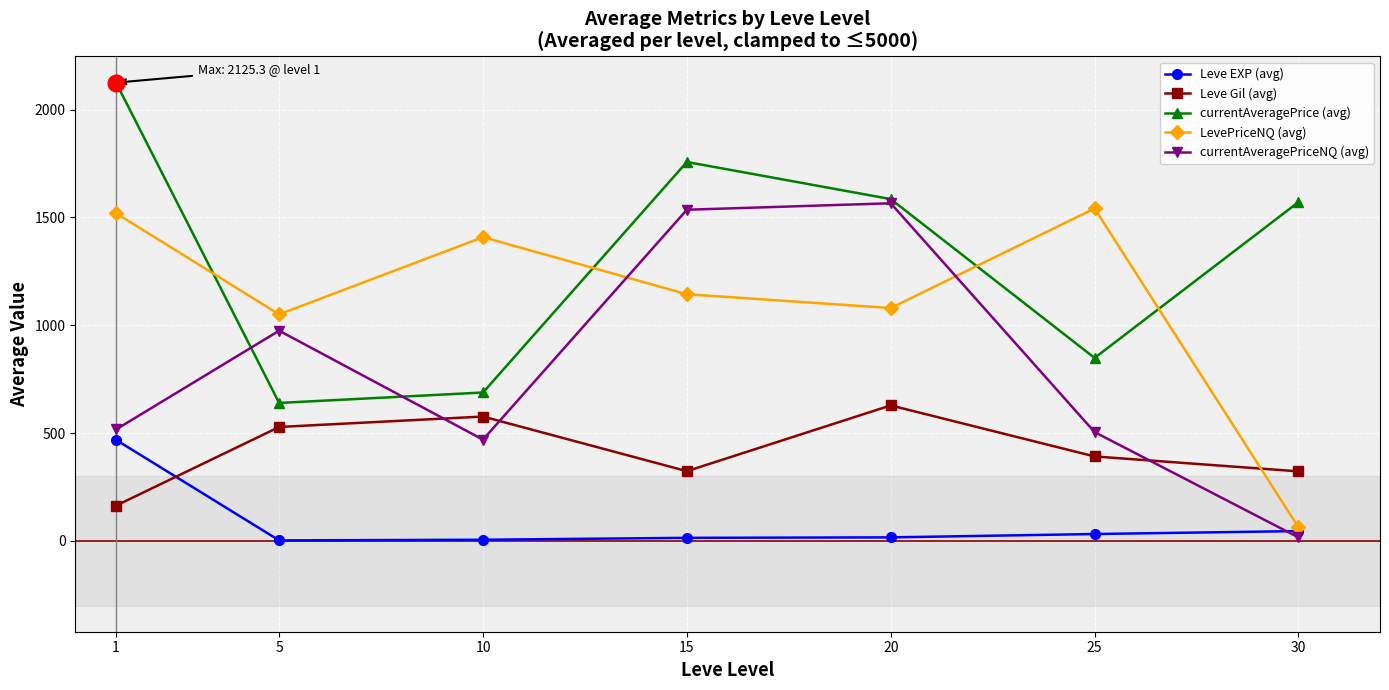

True or false: currentAveragePrice (avg) has more than 2 points higher than both neighbors.

False